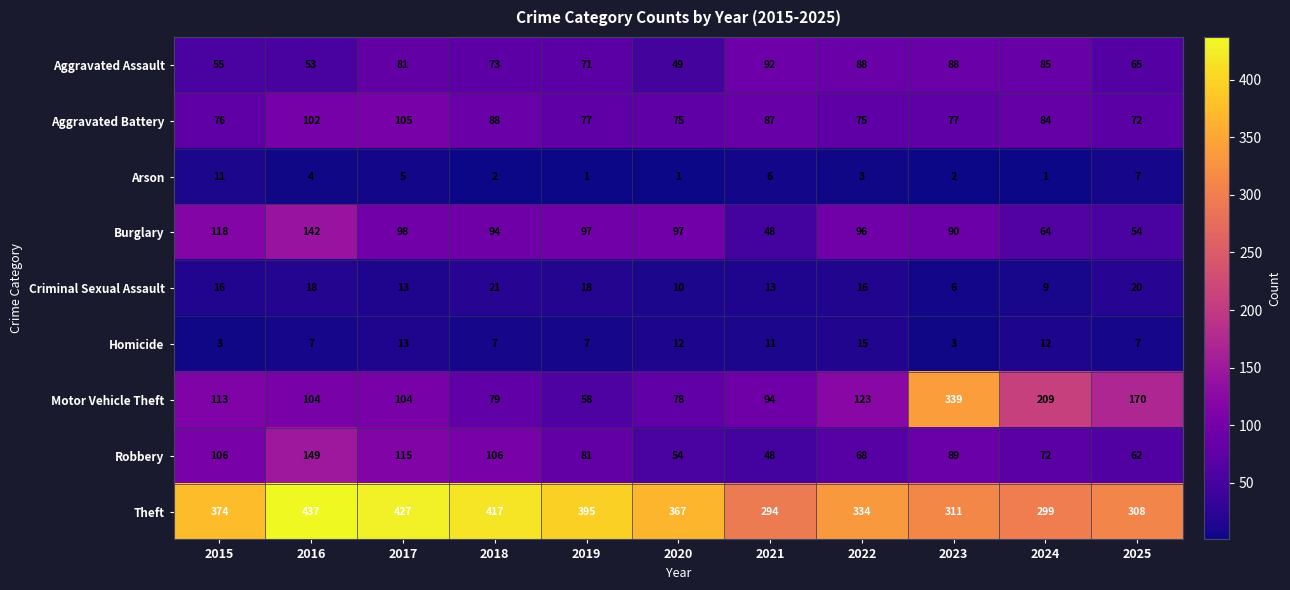

How many distinct data groups are displayed?

9